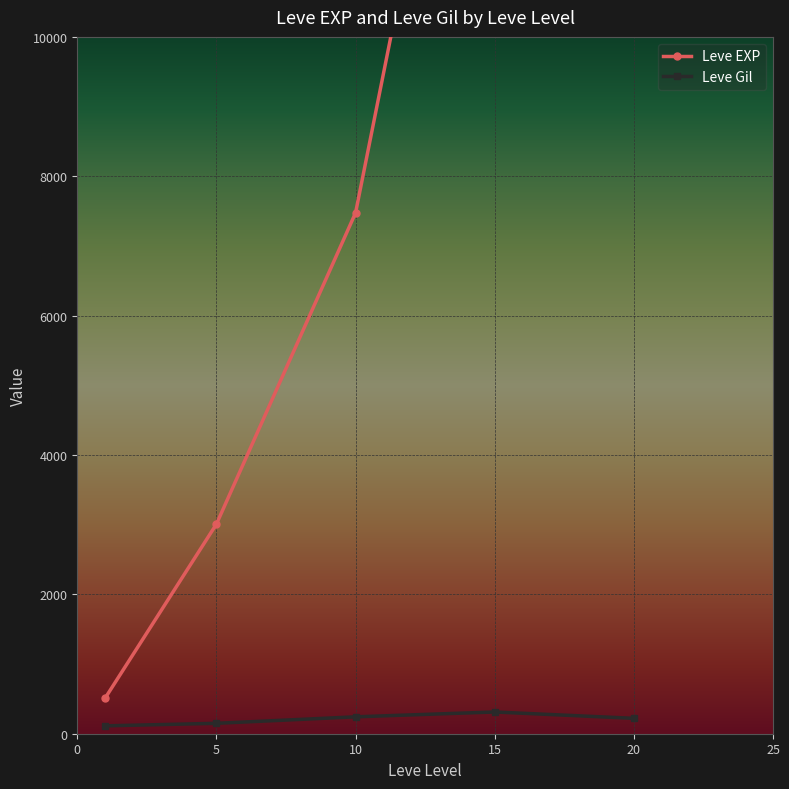

Which series has the largest total across all categories?

Leve EXP